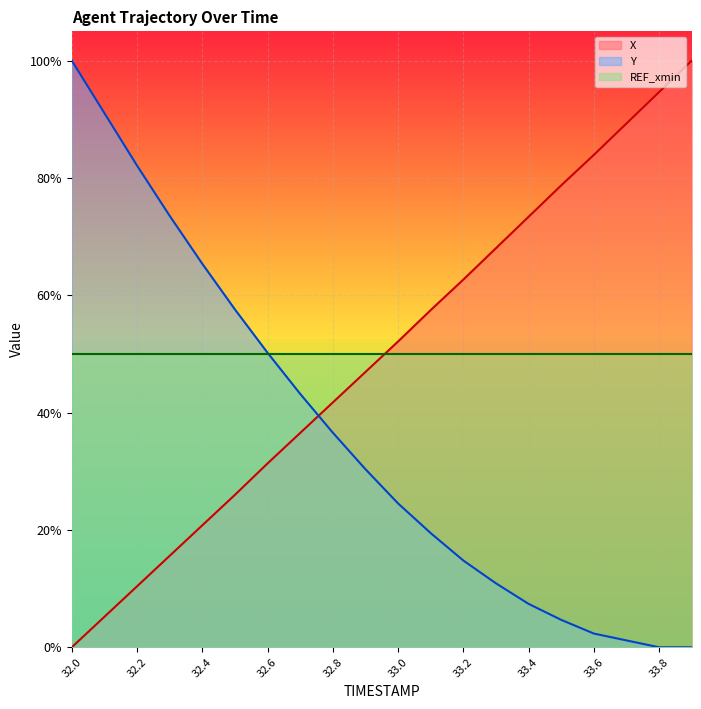

At how many categories does at least one series exceed 0?

20